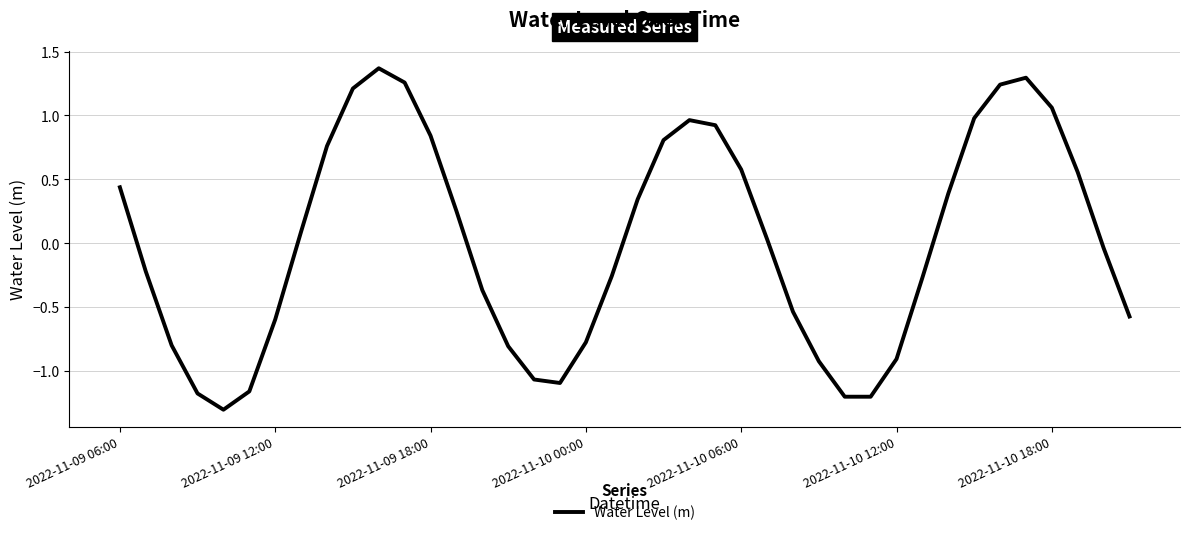

What is the smallest value displayed?

-1.3